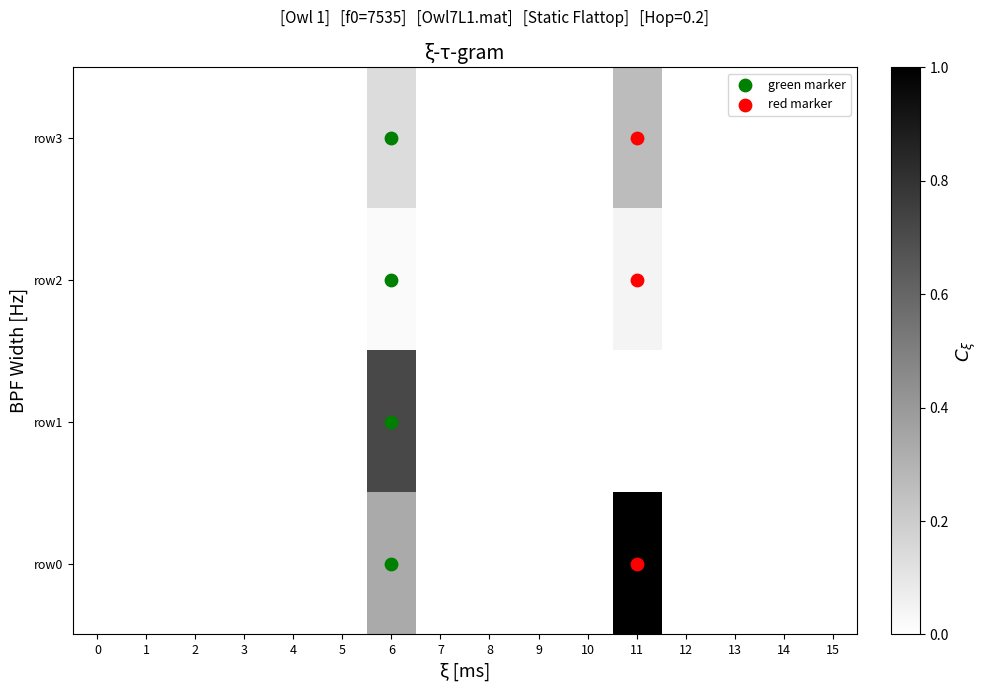

Reading right to left, extract all data points from this chart.

row0: 15=0.0	14=0.0	13=0.0	12=0.0	11=1.0	10=0.0	9=0.0	8=0.0	7=0.0	6=0.3	5=0.0	4=0.0	3=0.0	2=0.0	1=0.0	0=0.0
row1: 15=0.0	14=0.0	13=0.0	12=0.0	11=0.0	10=0.0	9=0.0	8=0.0	7=0.0	6=0.7	5=0.0	4=0.0	3=0.0	2=0.0	1=0.0	0=0.0
row2: 15=0.0	14=0.0	13=0.0	12=0.0	11=0.0	10=0.0	9=0.0	8=0.0	7=0.0	6=0.0	5=0.0	4=0.0	3=0.0	2=0.0	1=0.0	0=0.0
row3: 15=0.0	14=0.0	13=0.0	12=0.0	11=0.3	10=0.0	9=0.0	8=0.0	7=0.0	6=0.1	5=0.0	4=0.0	3=0.0	2=0.0	1=0.0	0=0.0